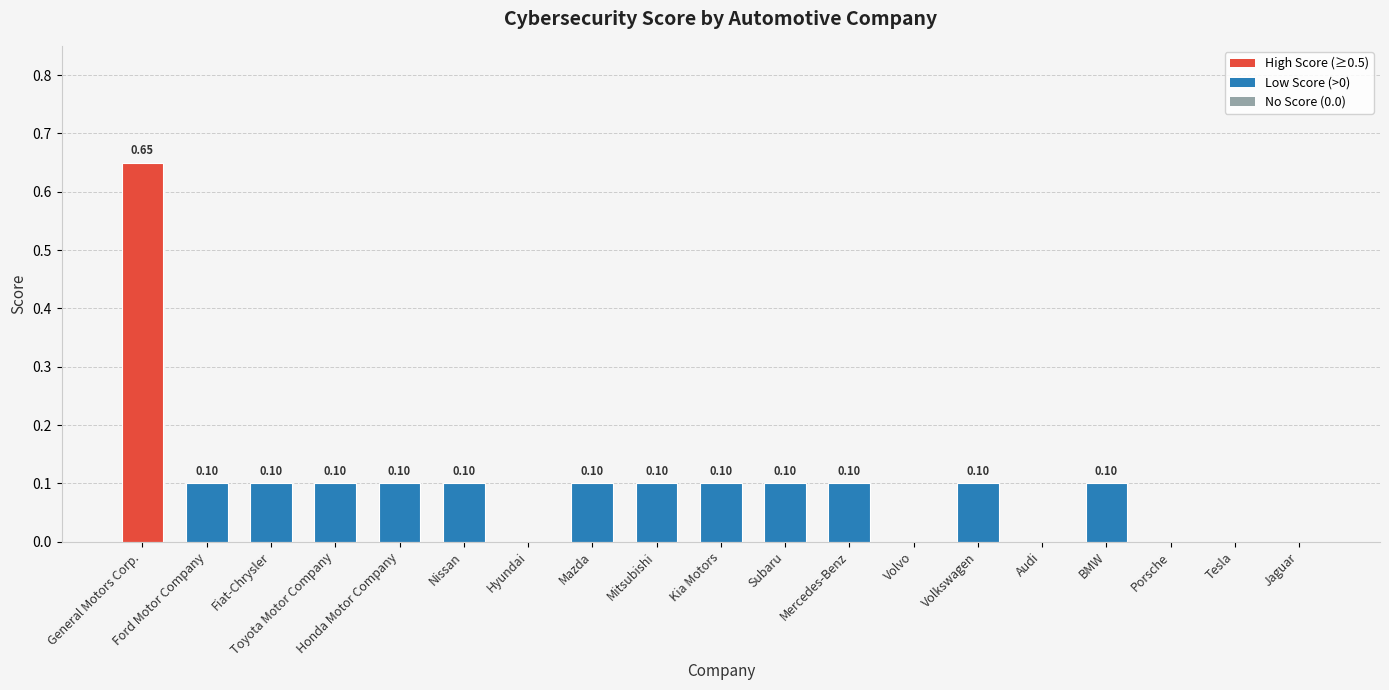

Which category has the highest value across all series?

General Motors Corp.